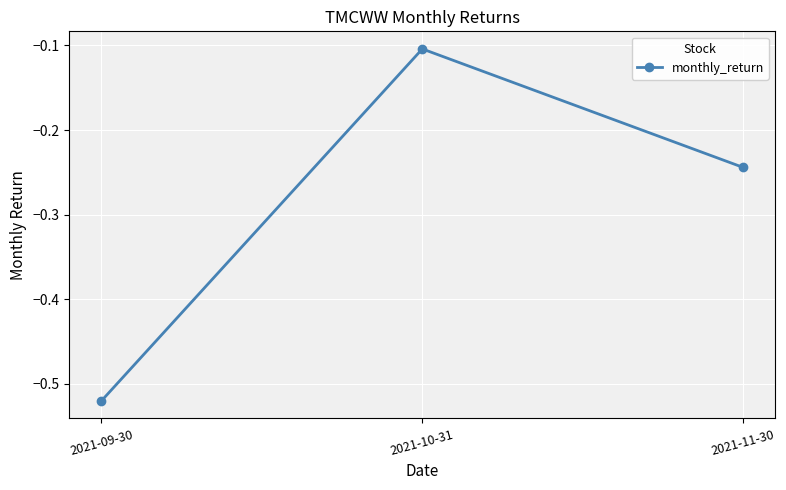

Count the number of data series in this chart.

1